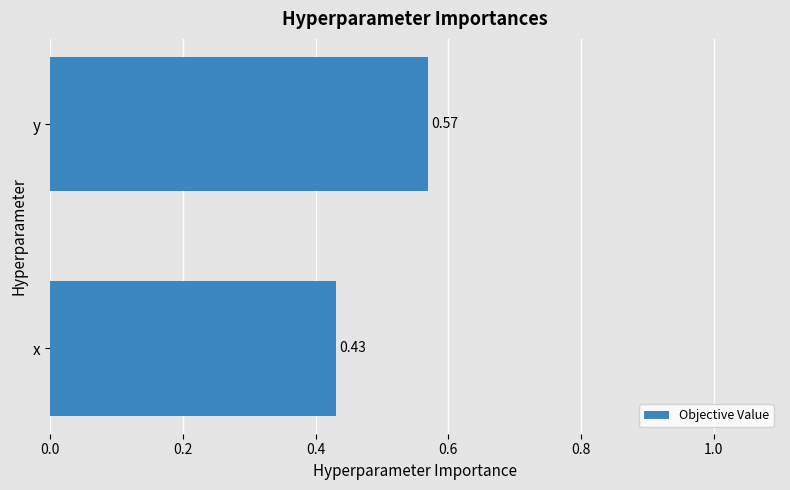

Which label corresponds to the smallest value in the chart?

x